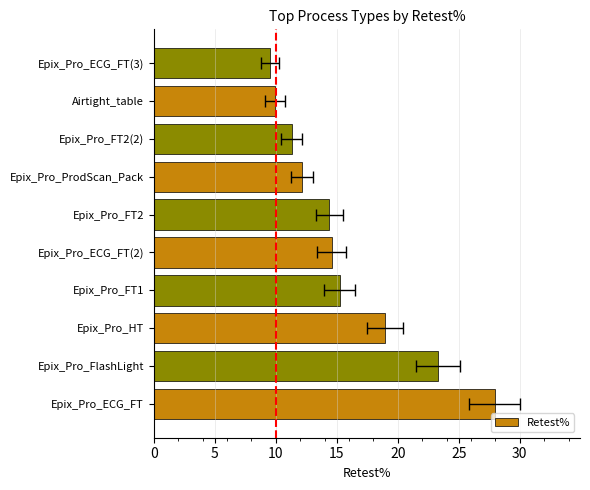

What is the smallest value displayed?

9.6